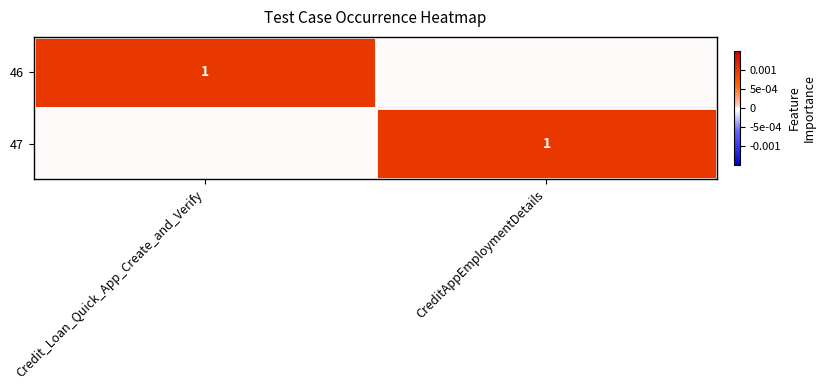

How many series are shown in this chart?

2